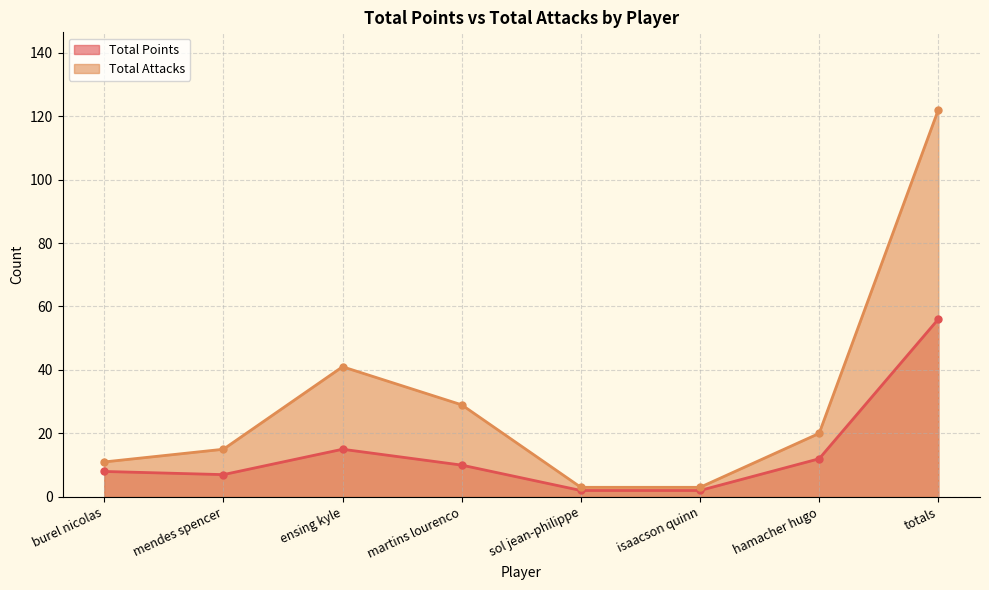

How many interior local peaks does the Total Points series have?

1